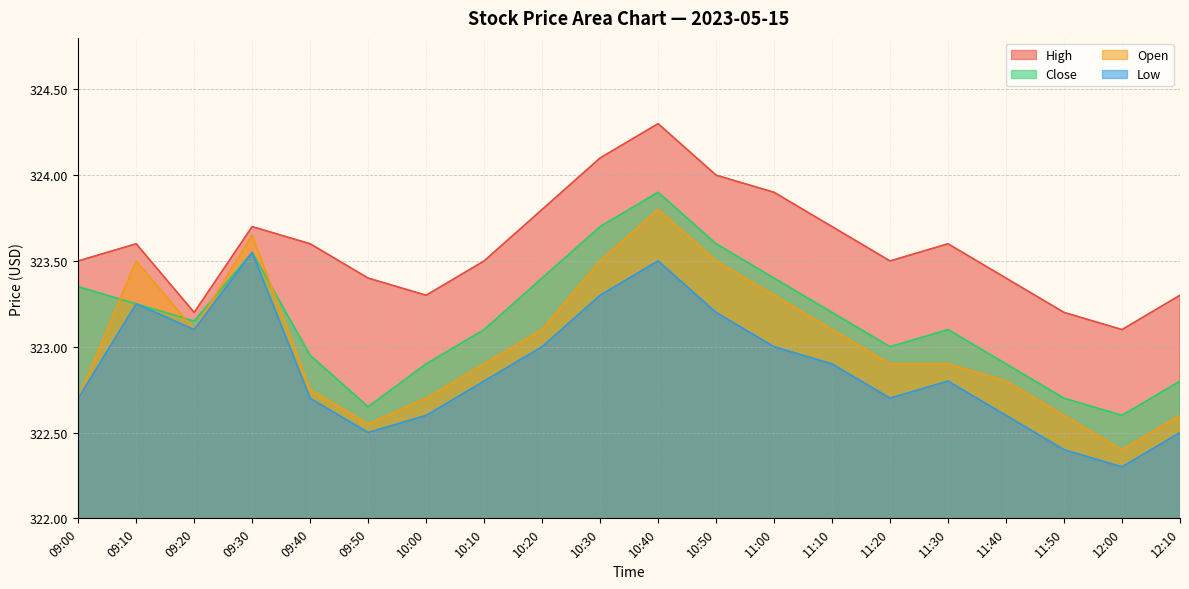

Reading left to right, transcribe all the data shown in this chart.

high: 09:00=323.5	09:10=323.6	09:20=323.2	09:30=323.7	09:40=323.6	09:50=323.4	10:00=323.3	10:10=323.5	10:20=323.8	10:30=324.1	10:40=324.3	10:50=324.0	11:00=323.9	11:10=323.7	11:20=323.5	11:30=323.6	11:40=323.4	11:50=323.2	12:00=323.1	12:10=323.3
low: 09:00=322.7	09:10=323.2	09:20=323.1	09:30=323.6	09:40=322.7	09:50=322.5	10:00=322.6	10:10=322.8	10:20=323.0	10:30=323.3	10:40=323.5	10:50=323.2	11:00=323.0	11:10=322.9	11:20=322.7	11:30=322.8	11:40=322.6	11:50=322.4	12:00=322.3	12:10=322.5
close: 09:00=323.4	09:10=323.2	09:20=323.1	09:30=323.6	09:40=322.9	09:50=322.6	10:00=322.9	10:10=323.1	10:20=323.4	10:30=323.7	10:40=323.9	10:50=323.6	11:00=323.4	11:10=323.2	11:20=323.0	11:30=323.1	11:40=322.9	11:50=322.7	12:00=322.6	12:10=322.8
open: 09:00=322.7	09:10=323.5	09:20=323.1	09:30=323.6	09:40=322.8	09:50=322.6	10:00=322.7	10:10=322.9	10:20=323.1	10:30=323.5	10:40=323.8	10:50=323.5	11:00=323.3	11:10=323.1	11:20=322.9	11:30=322.9	11:40=322.8	11:50=322.6	12:00=322.4	12:10=322.6